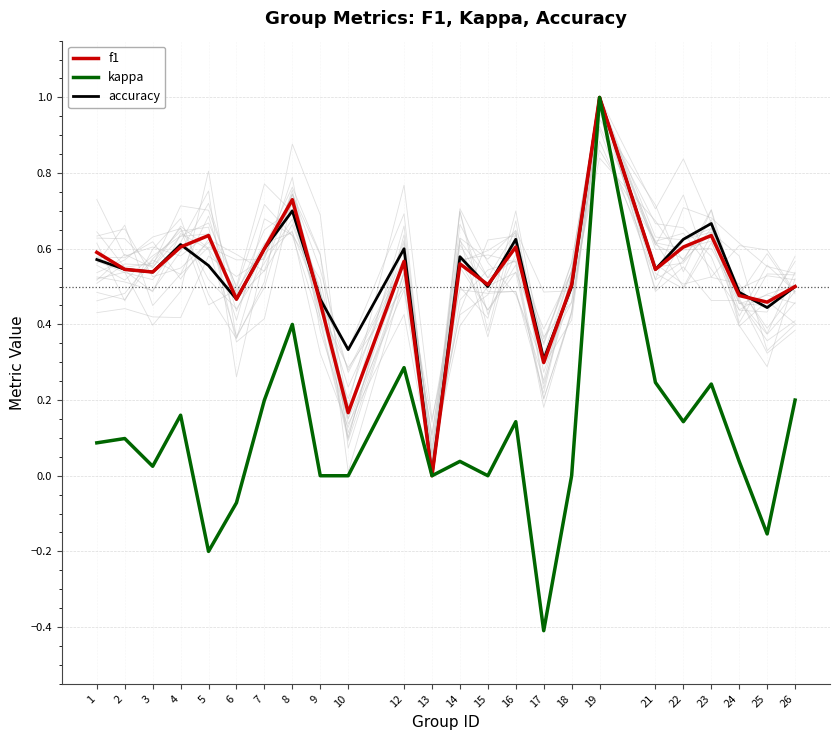

At how many categories does at least one series exceed 0?

23